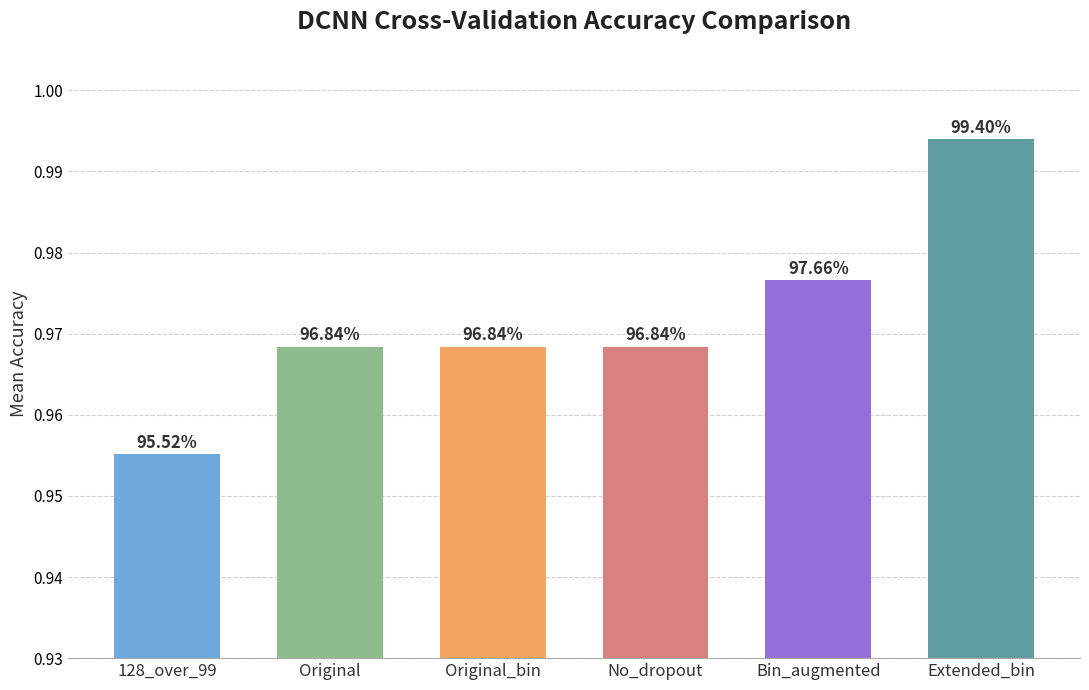

What is the sum of the values at Original_bin and Bin_augmented?

1.9